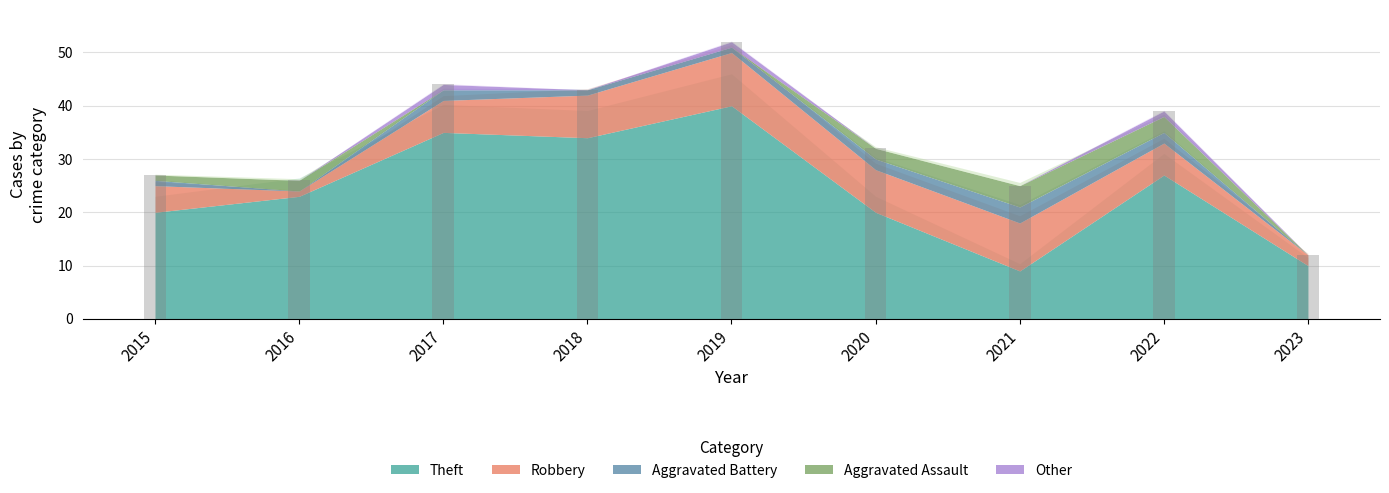

Is the value of Other at 2021 greater than the value of Theft at 2021?

No